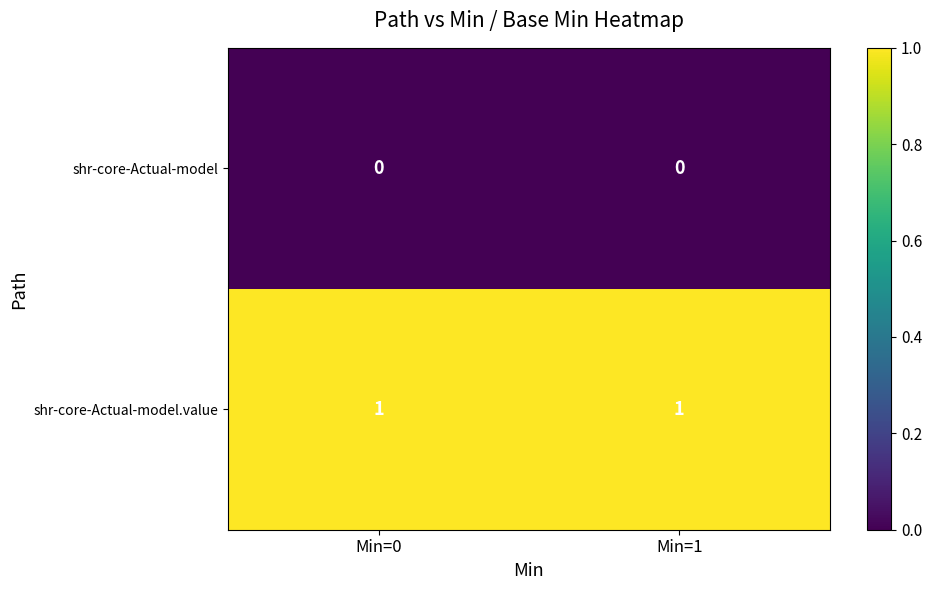

Reading left to right, what are all the values shown in this chart?

shr-core-Actual-model: 0	0
shr-core-Actual-model.value: 1	1